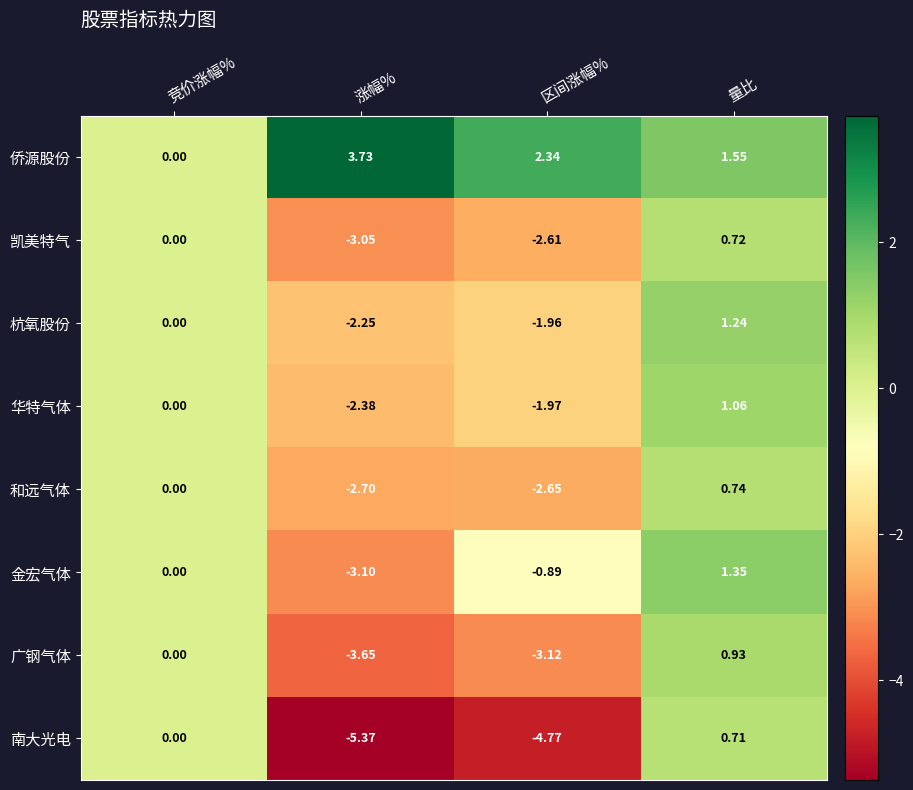

Which series has the largest total across all categories?

侨源股份